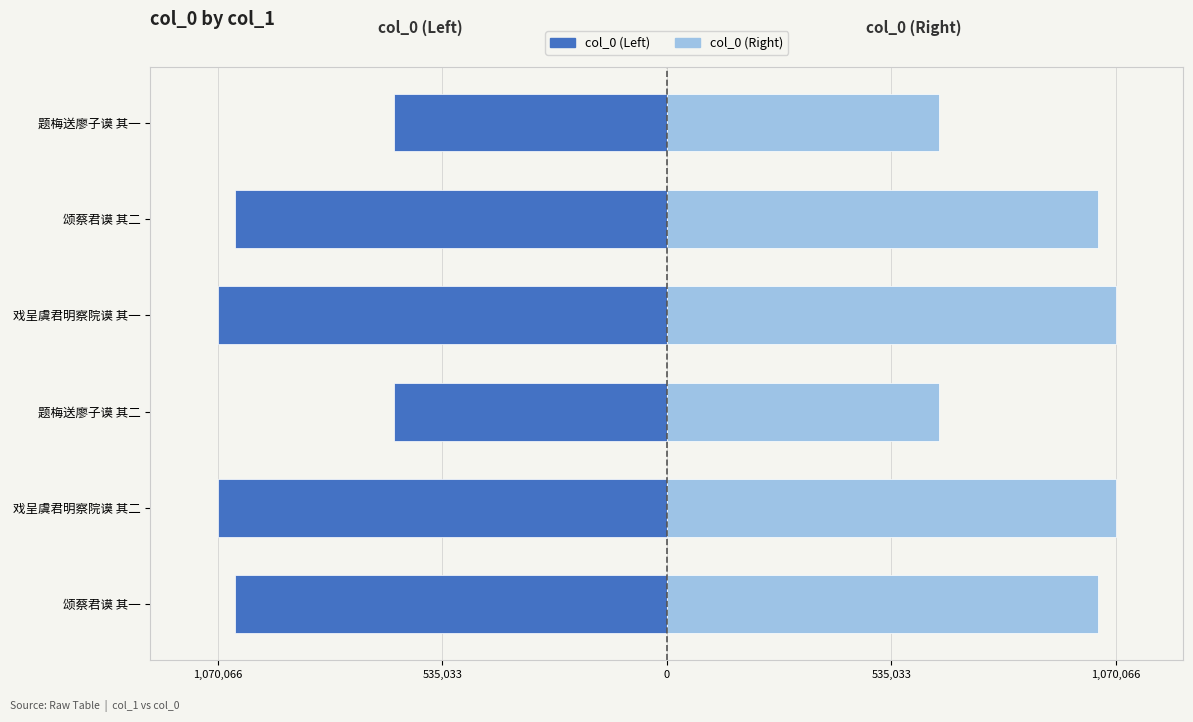

Reading right to left, list all the values displayed in this chart.

col_0 (Left): -649719	-1028350	-1070065	-649720	-1070066	-1028349
col_0 (Right): 649719	1028350	1070065	649720	1070066	1028349